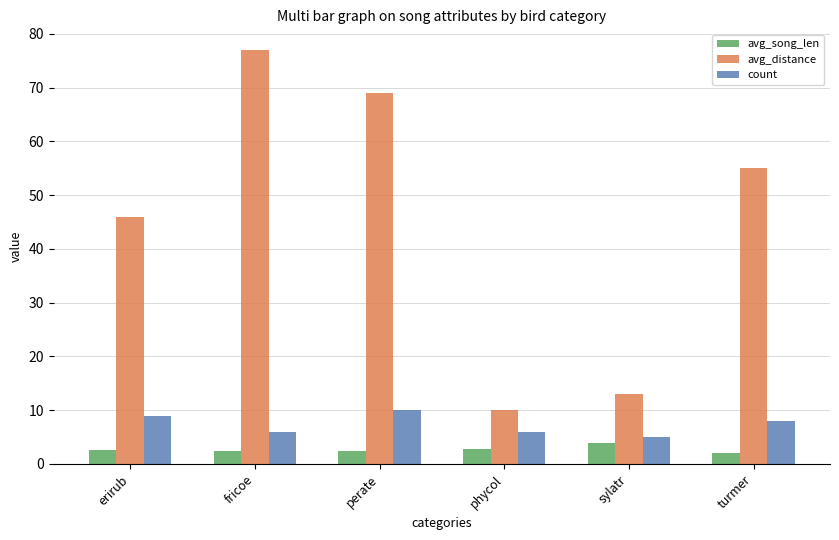

What is the difference between the highest and lowest values at phycol?

7.1